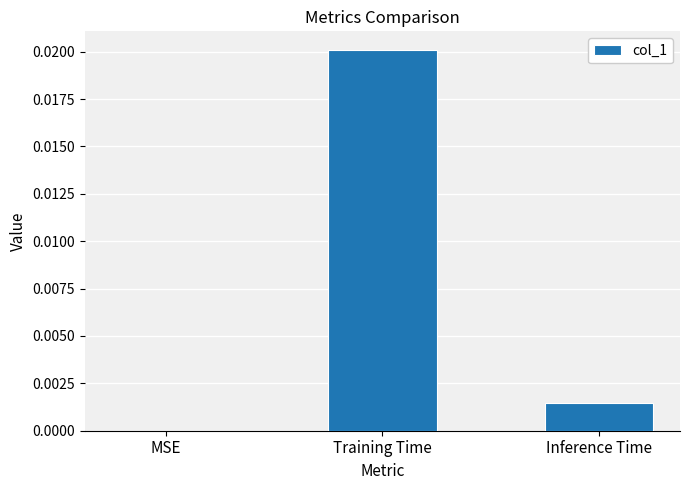

Which category has the highest value across all series?

Training Time